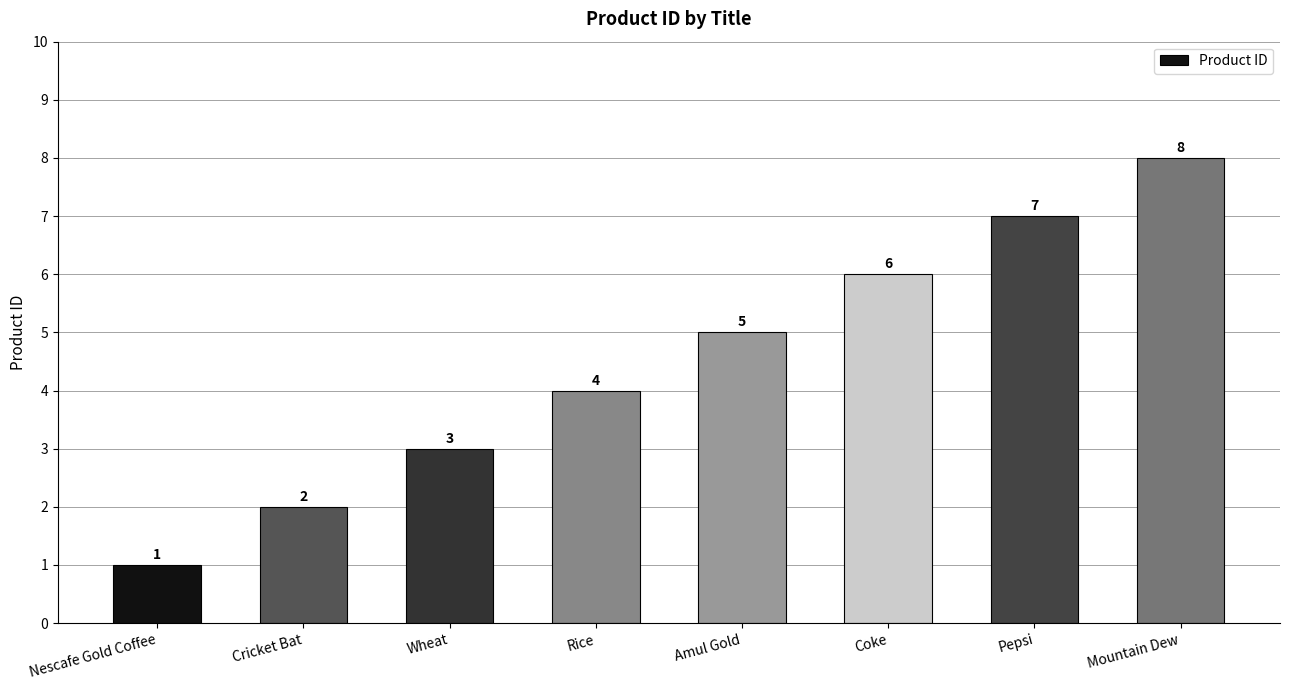

Are the bars horizontal?

No